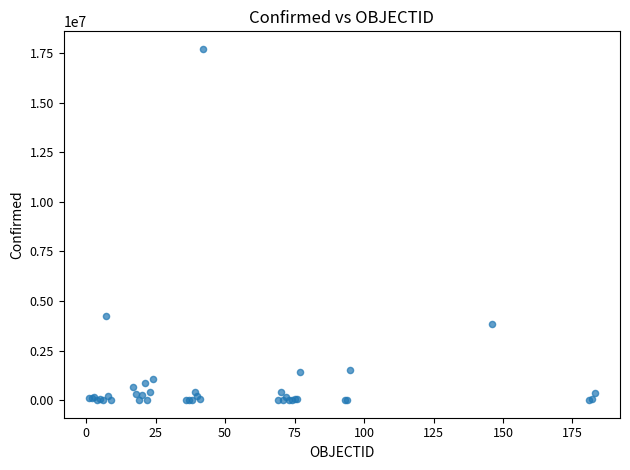

What Y value in the scatter plot is closest to 8851440?

4222400